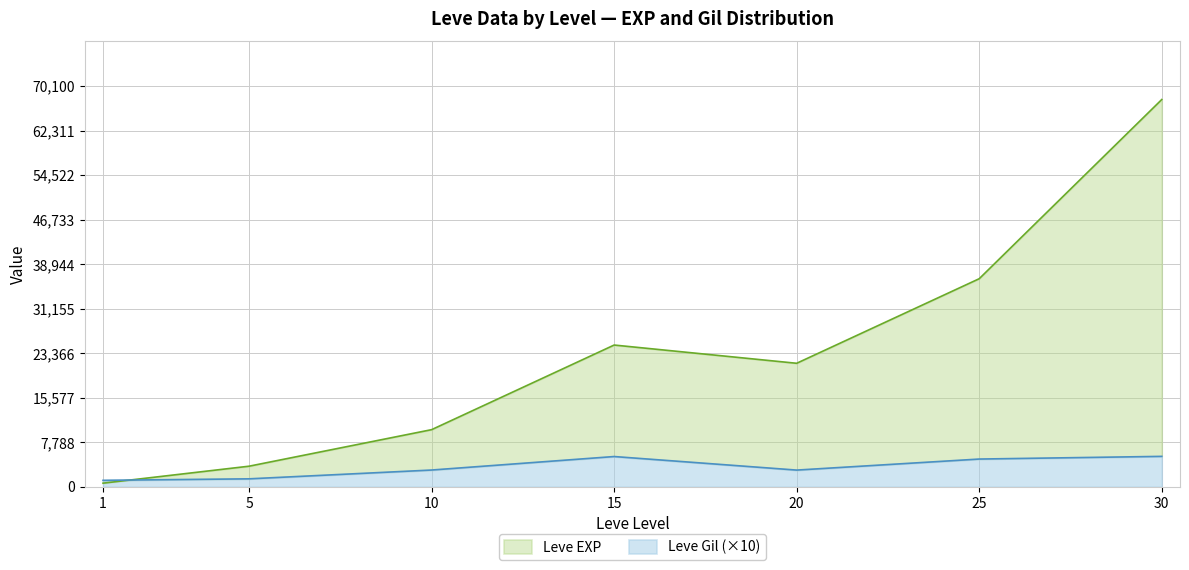

In Leve Gil, how many points are higher than both neighbors (excluding endpoints)?

1